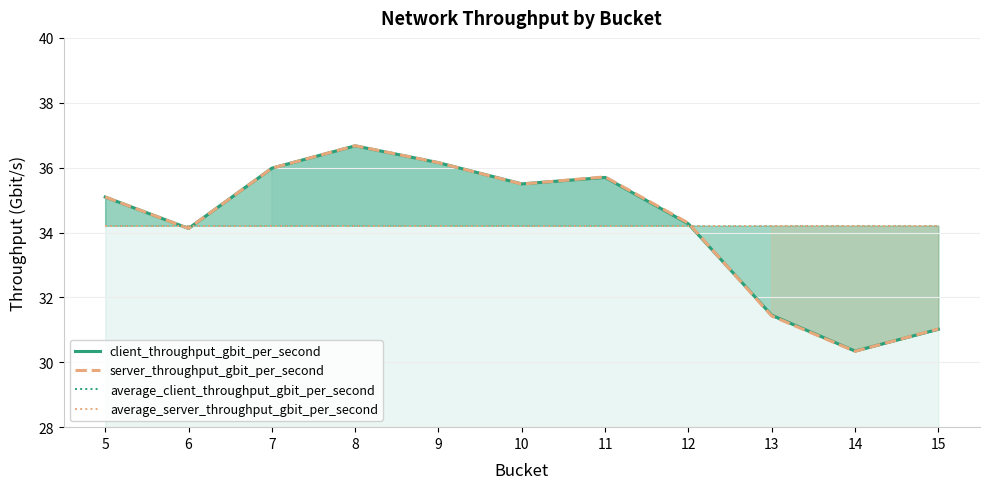

How many lines are shown in the chart?

4